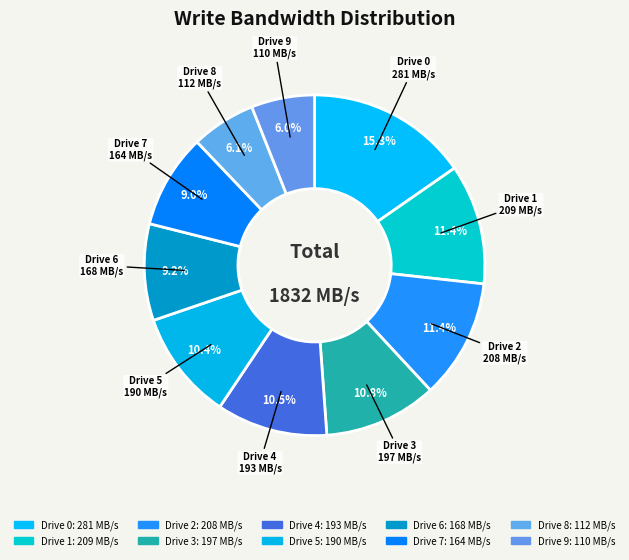

Which category has the biggest portion of the pie?

Drive 0